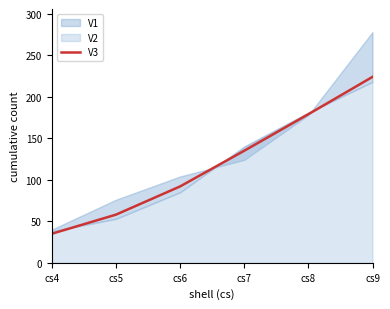

The chart shows a value of 139 at cs9. True or false?

False